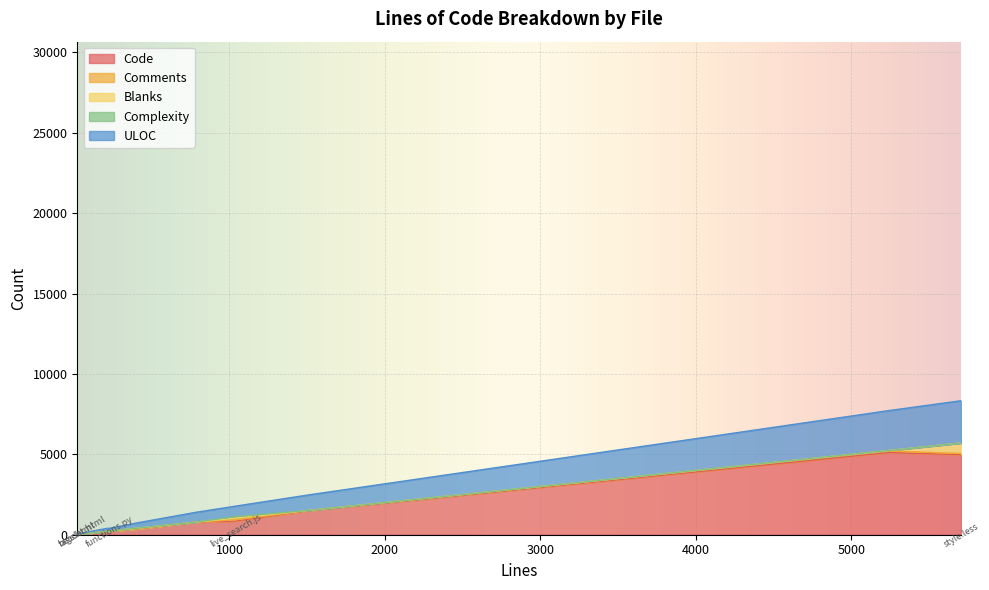

Which has a higher value, style.css or style.less?

style.css